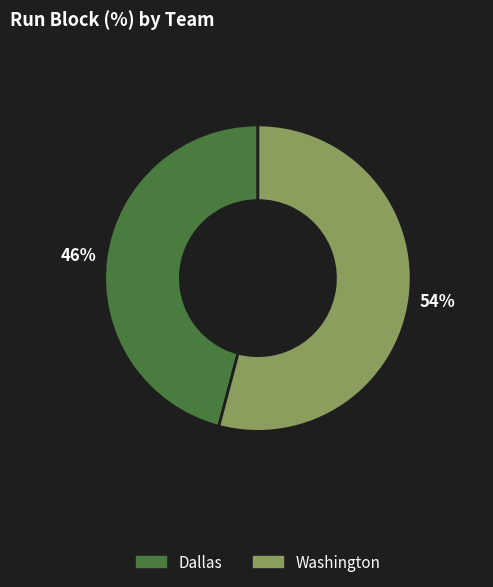

Rank the categories by value from highest to lowest.

Washington, Dallas